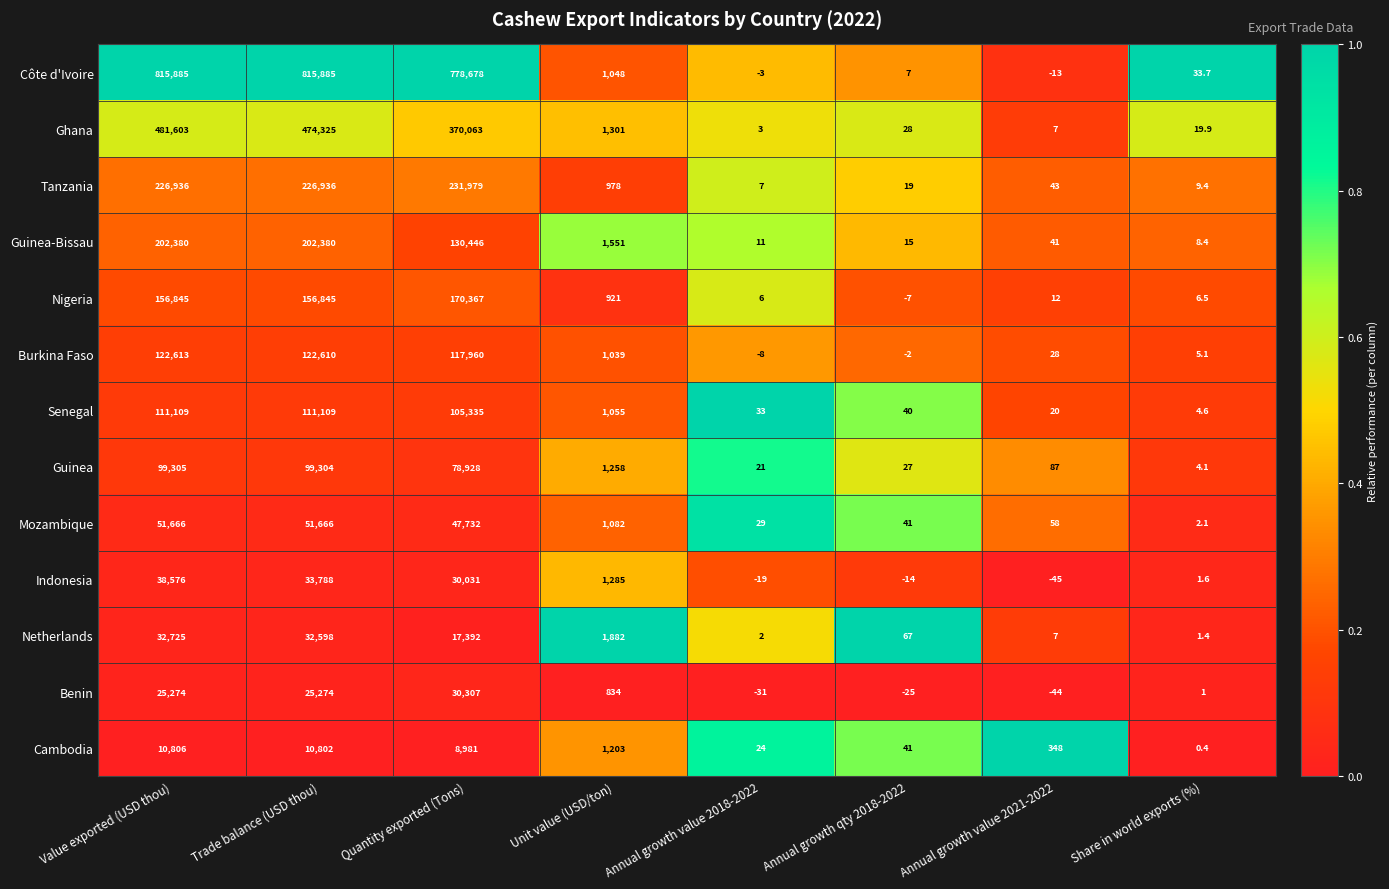

What is the spread (max minus min) of values at Annual growth value 2021-2022?

393.0